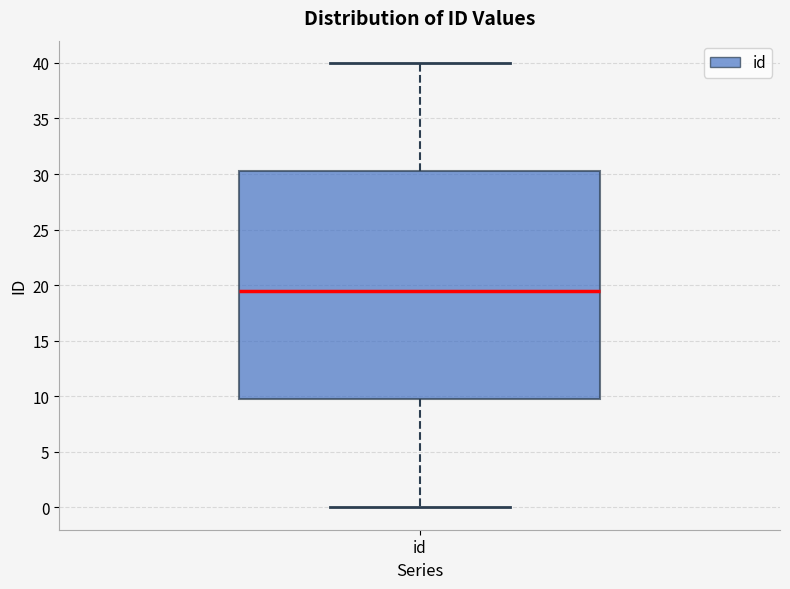

Read this box plot against the y-axis: the position of the median line, the range covered by the box, and the ends of both whiskers. The values are not printed on the chart, so give them approximately, as read against the axis.

median 19.5, box 10.0 to 30.5, whiskers 0.0 to 40.0